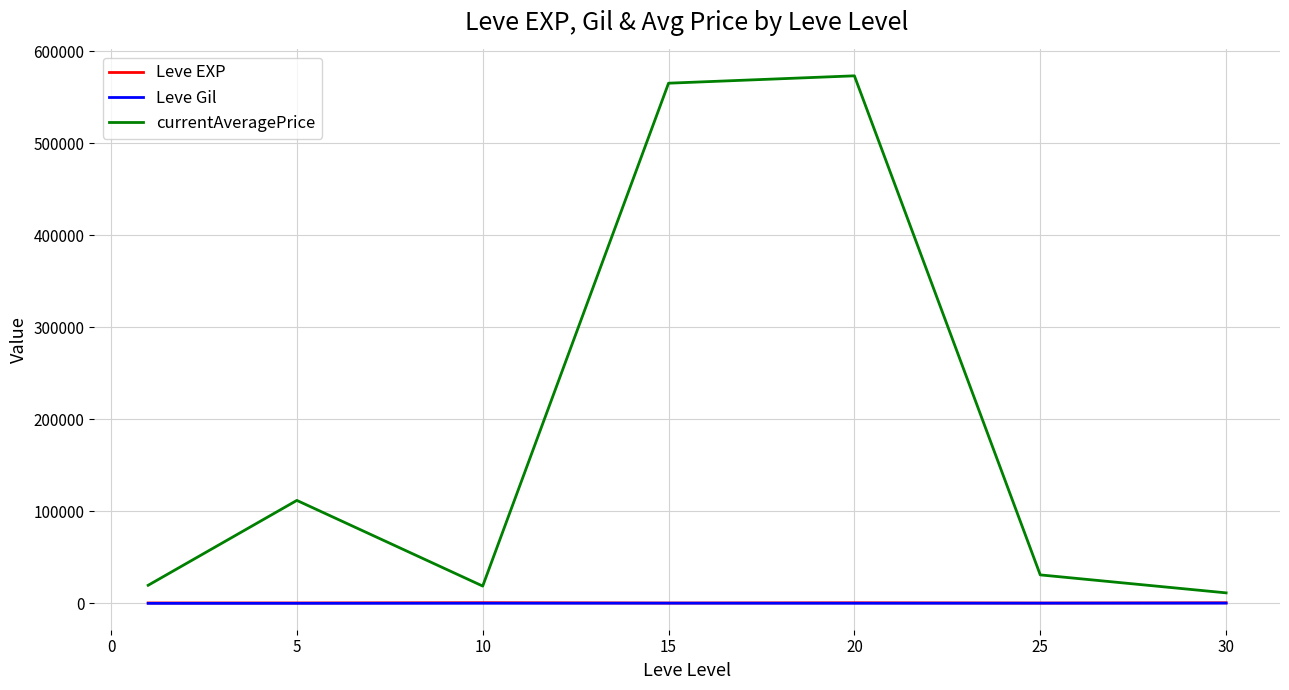

Which series has the widest spread of values?

currentAveragePrice